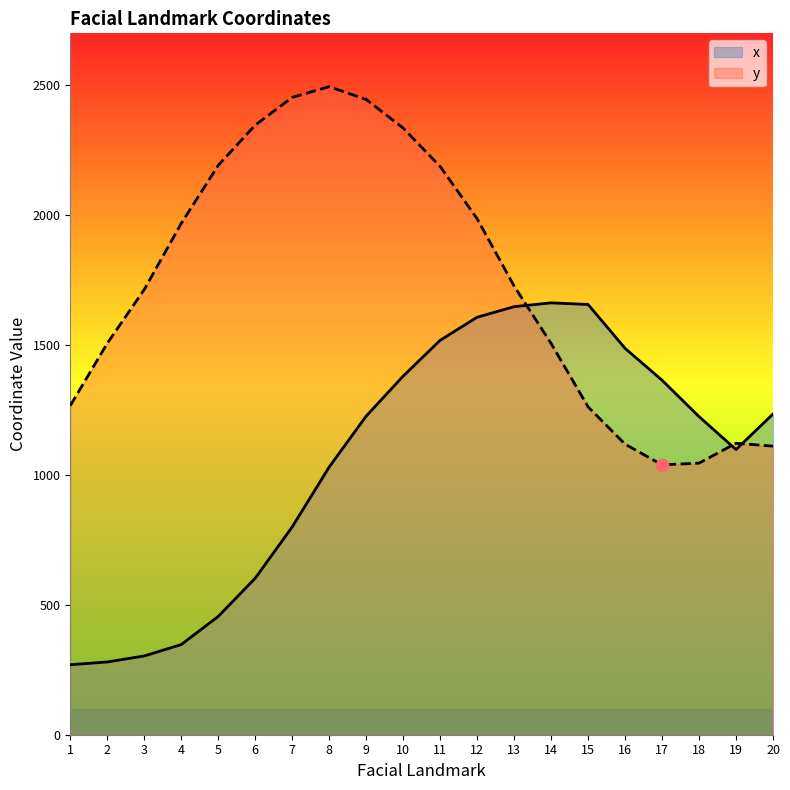

What is the total value across all series at 12?

3593.5